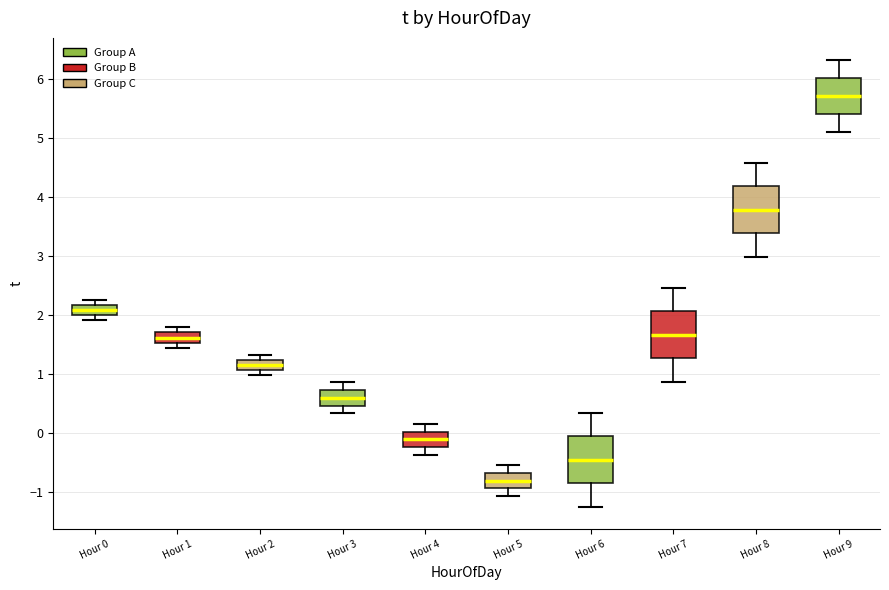

Which box has the highest median line?

Hour 9